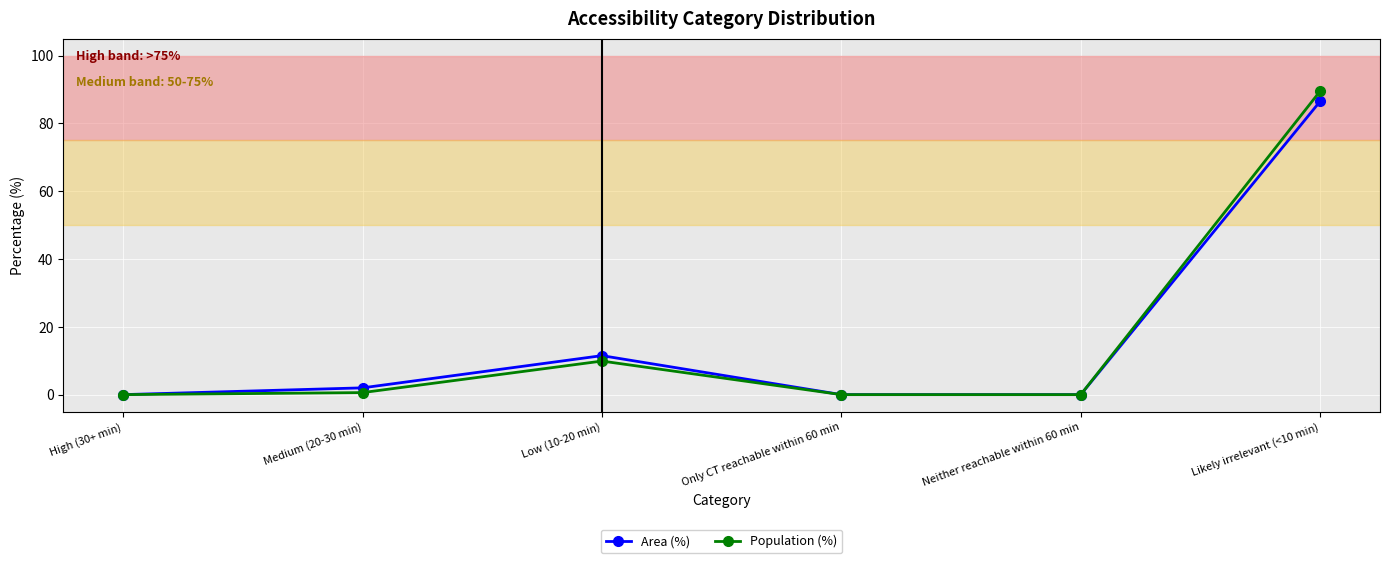

How many interior local peaks does the Area (%) series have?

1